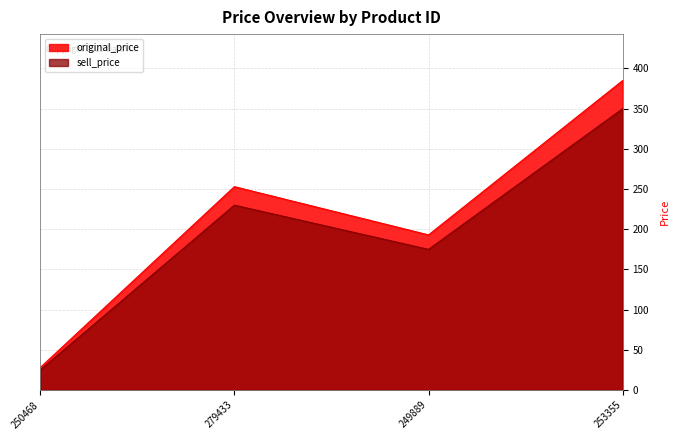

True or false: original_price and sell_price intersect in this chart.

False